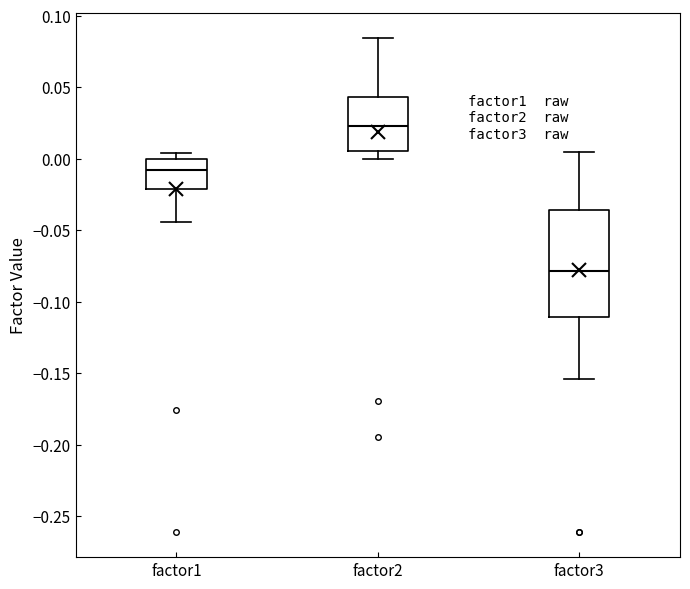

Comparing the boxes themselves (not the whiskers), which one is the tallest?

factor3